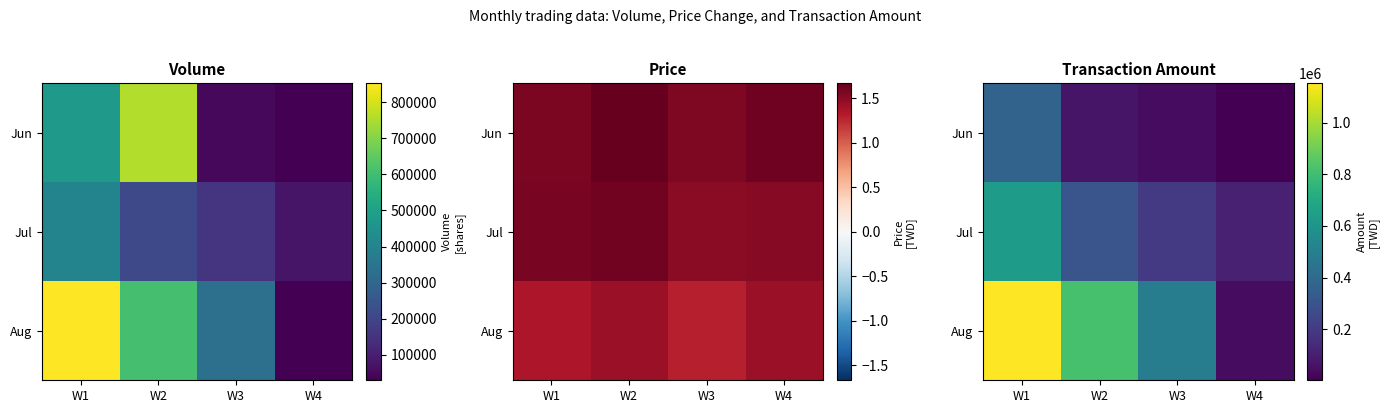

Is the value of Jul at W4 greater than the value of Jun at W3?

Yes